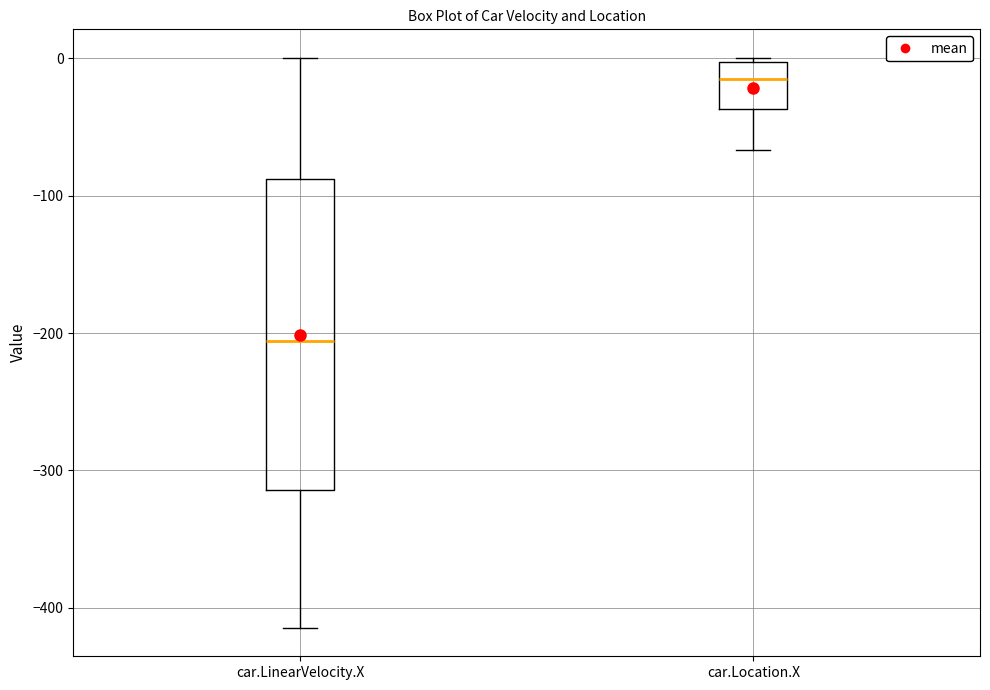

Which box's median line is the highest?

car.Location.X